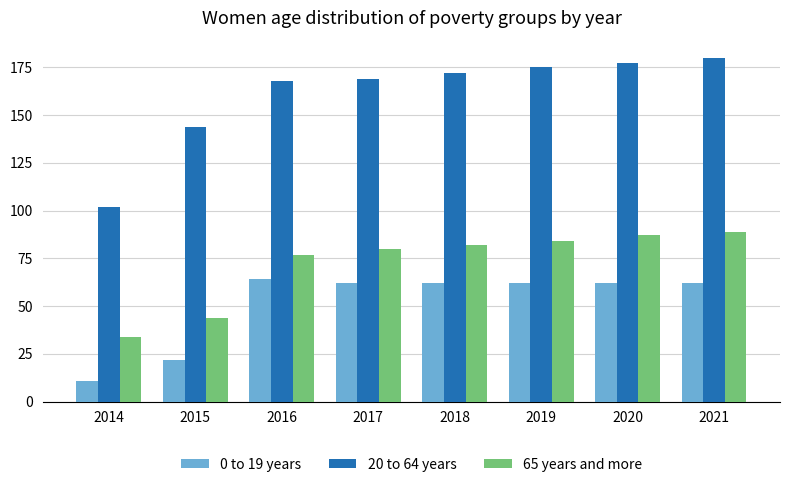

What is the total value across all series at 2019?

321